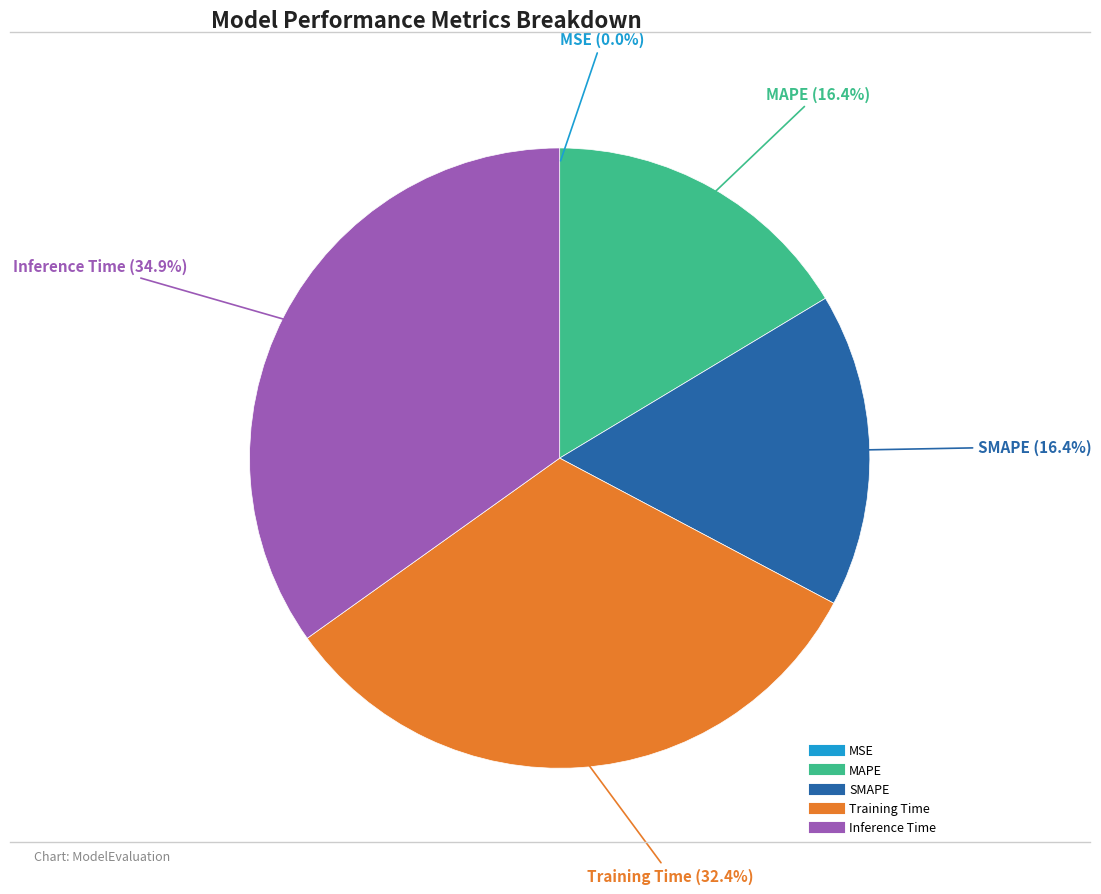

To the nearest percent, what is the difference between the Training Time and MAPE slice percentages?

16%